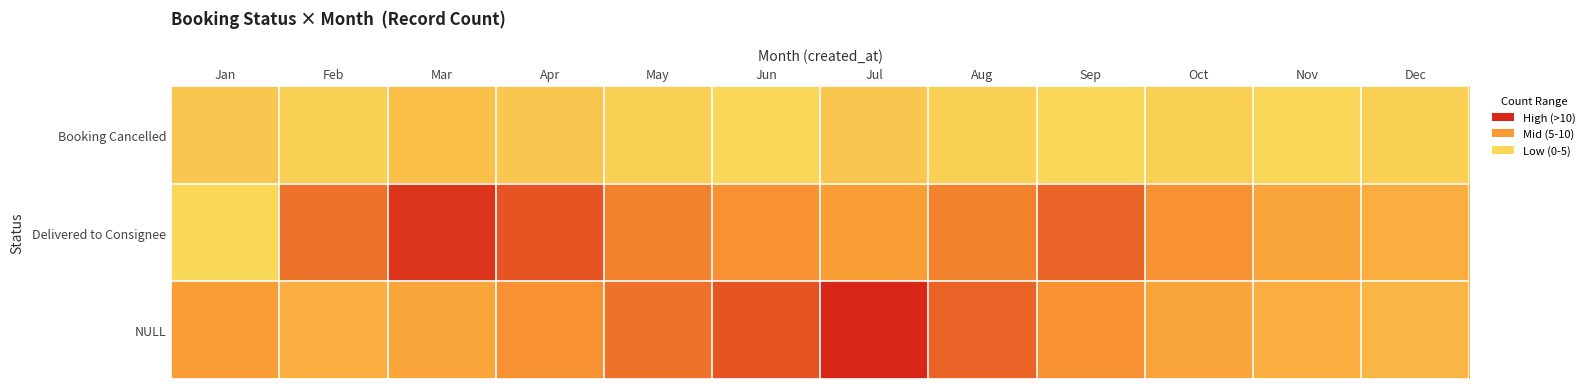

List the series in order of their peak value, highest first.

NULL, Delivered to Consignee, Booking Cancelled